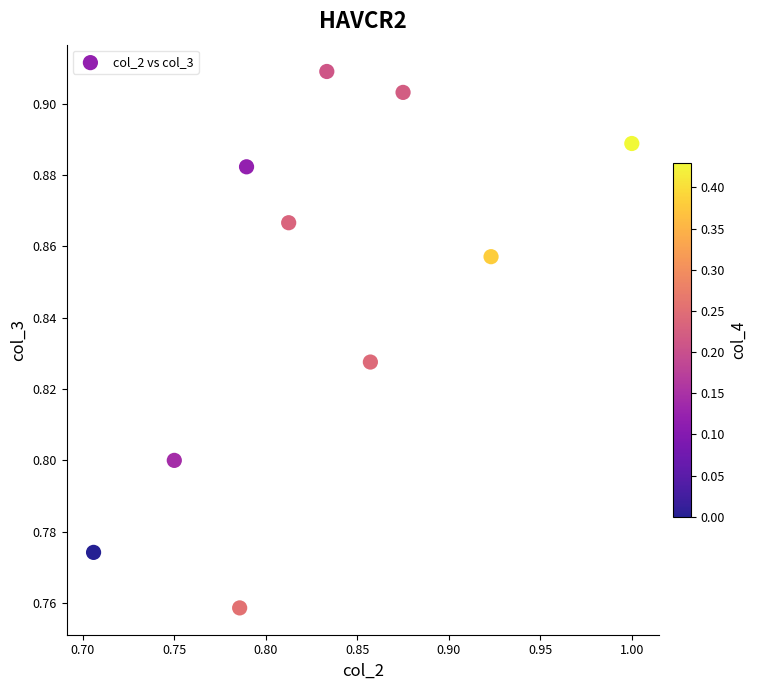

What is the range of X values (max minus min)?

0.3